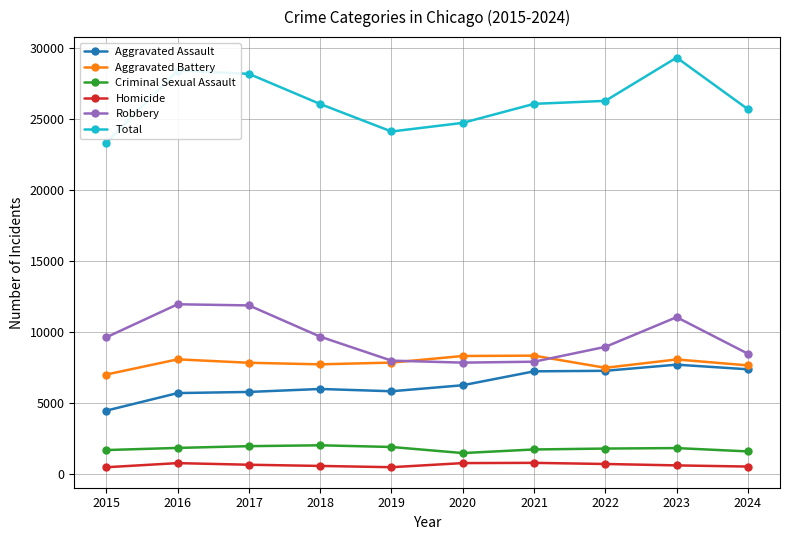

What is the minimum value for Total?

23338